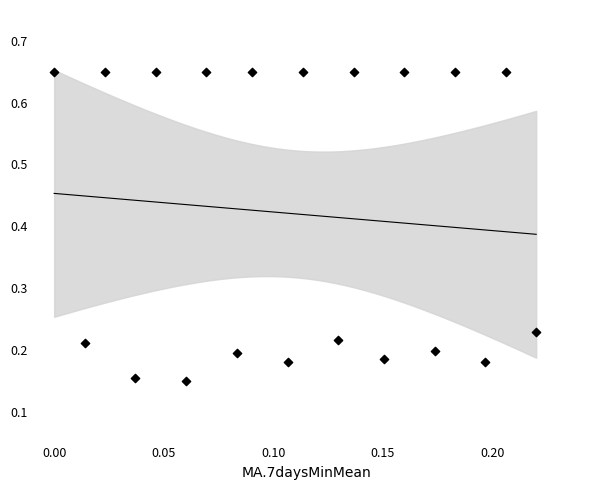

What is the range of Y values (max minus min)?

0.5